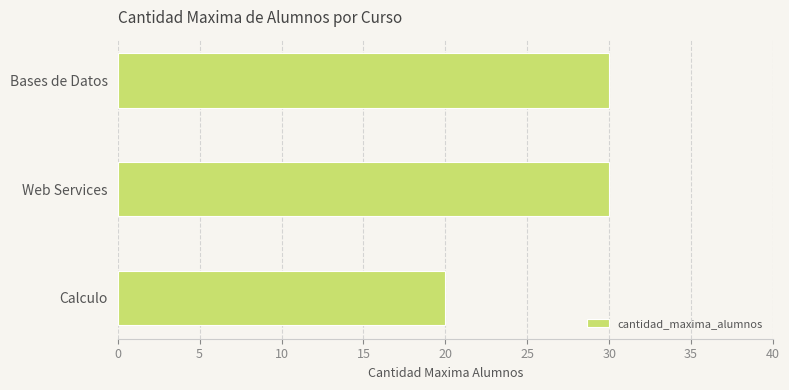

The value at Bases de Datos is 47. True or false?

False